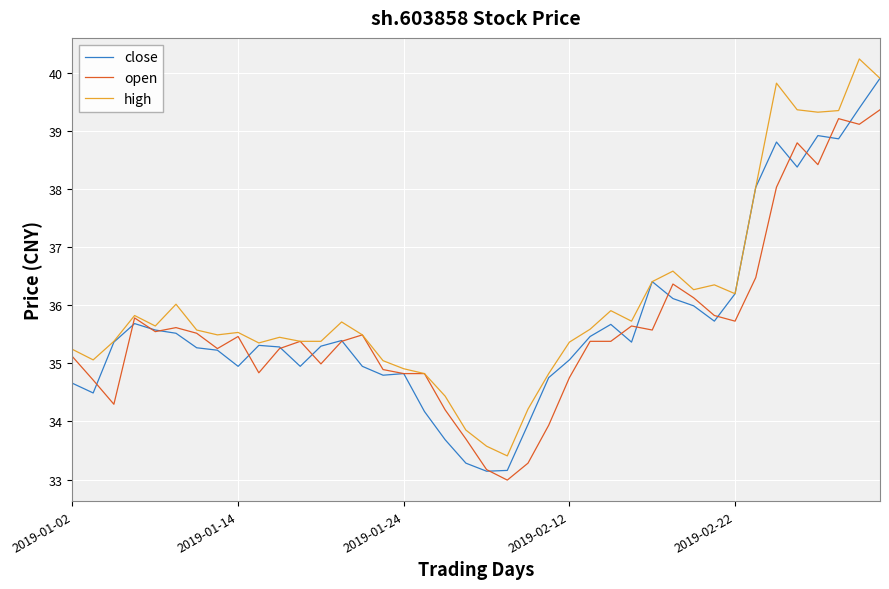

List the series in order of their peak value, highest first.

high, close, open